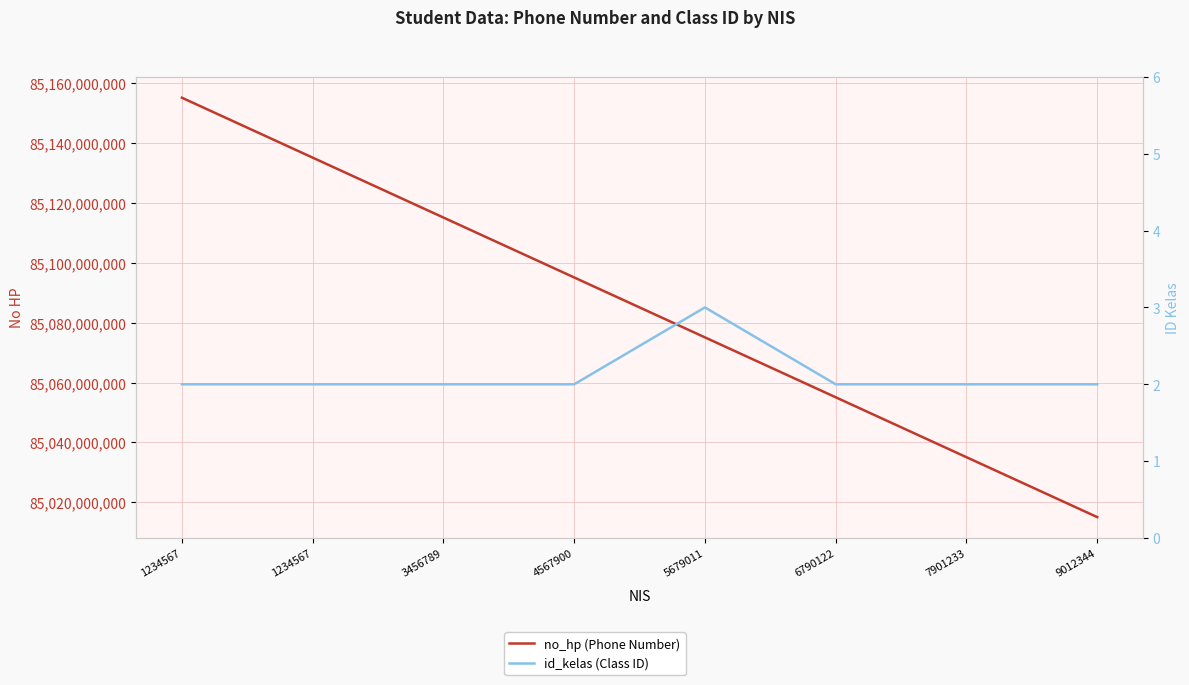

Which series has the widest spread of values?

no_hp (Phone Number)